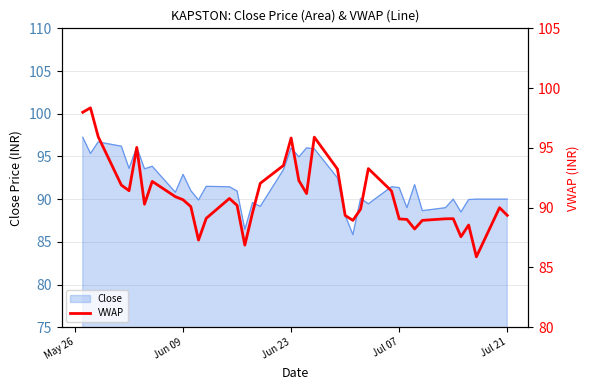

How many lines are shown in the chart?

1